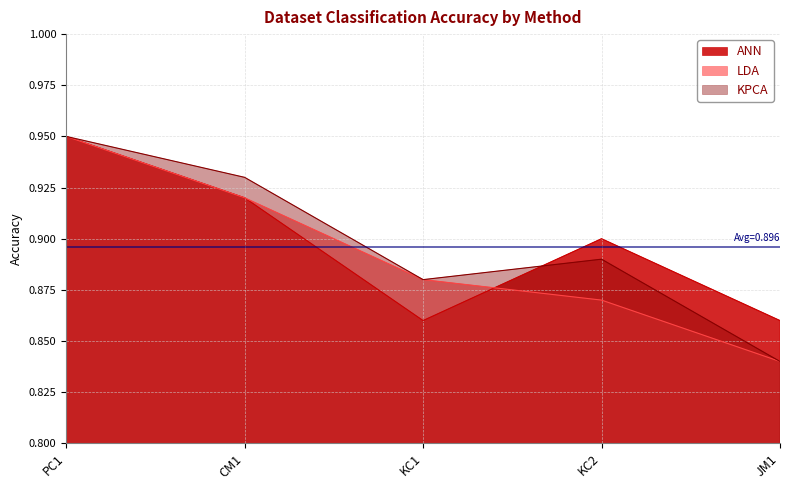

Does the chart display data point markers on the line(s)?

No